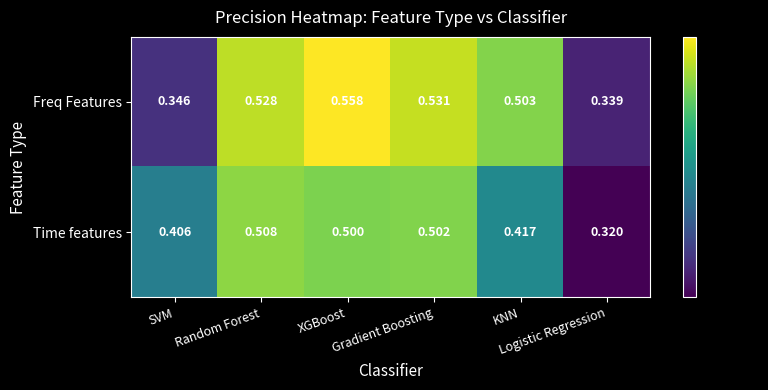

List the series in order of their overall mean, highest first.

Freq Features, Time features